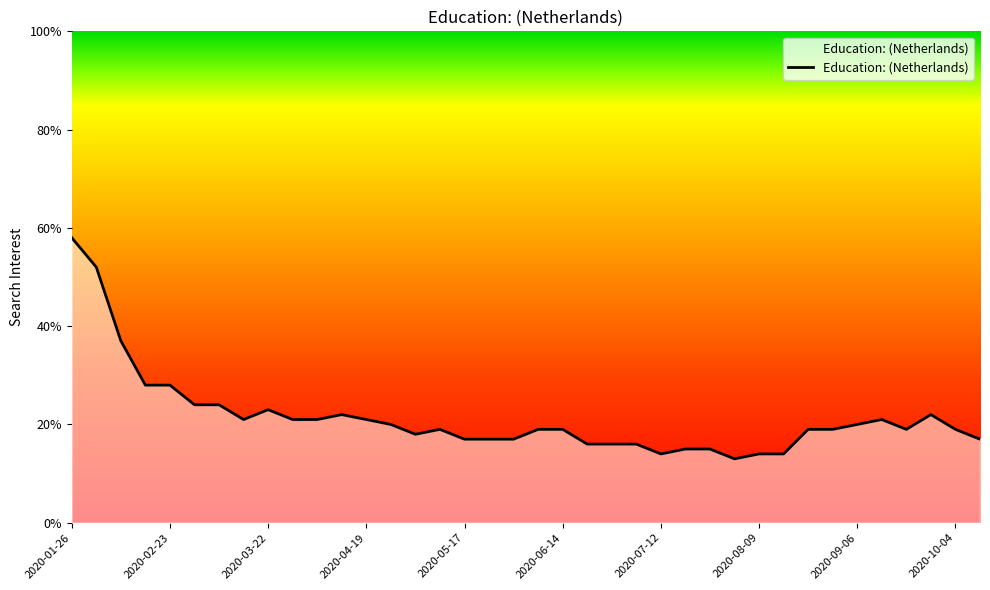

What is the minimum value shown in the chart?

13